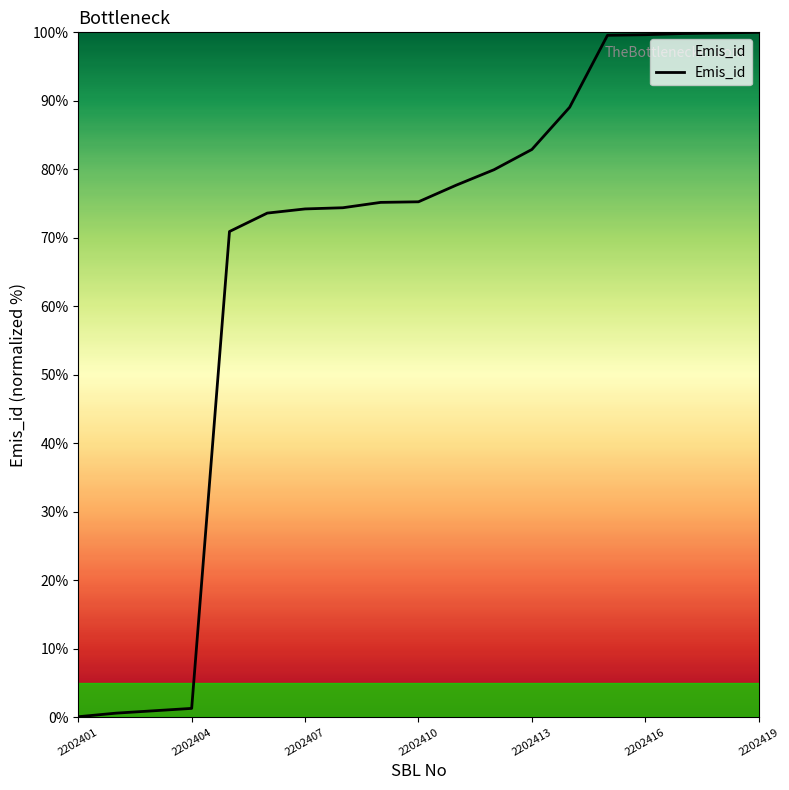

What is the difference between the maximum and minimum values?

99.9